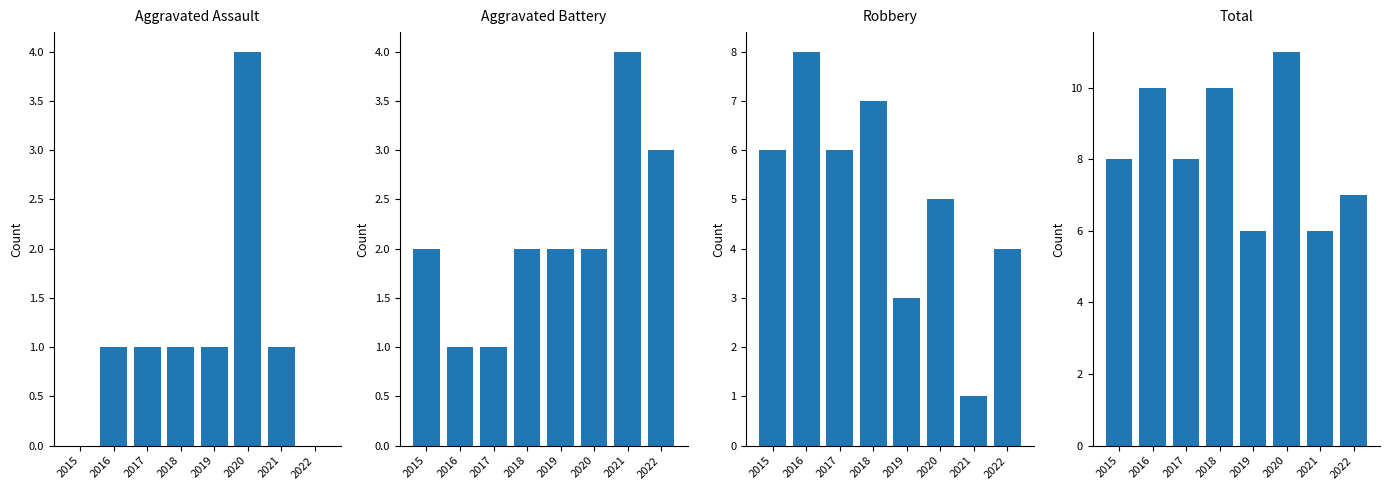

Does the chart contain any negative values?

No